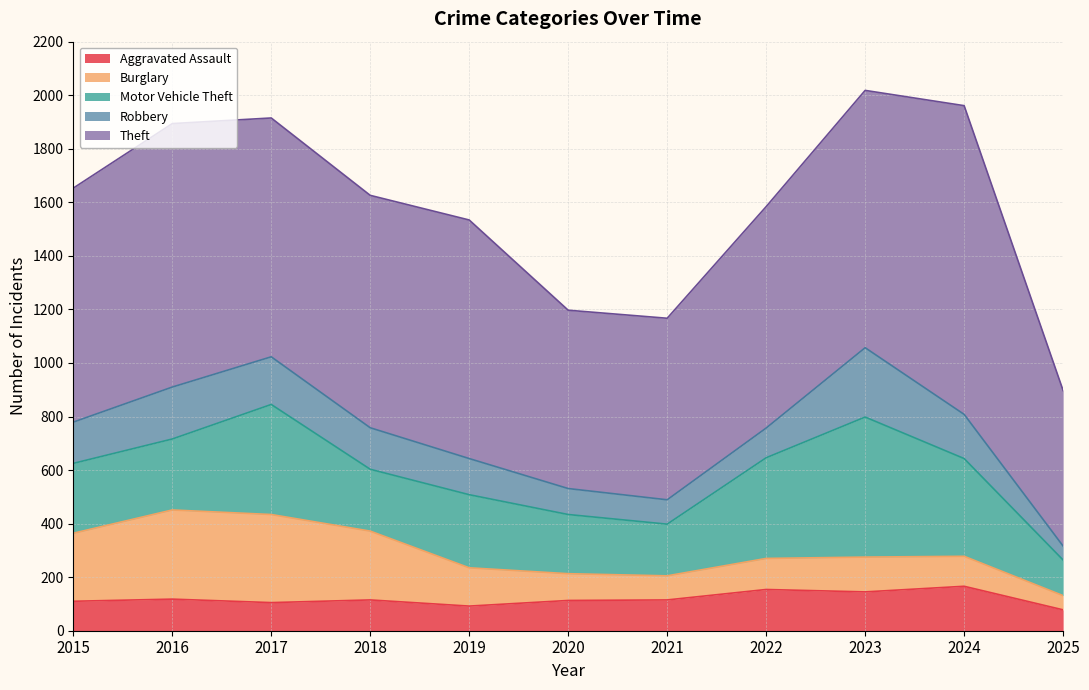

How many interior local valleys does the Robbery series have?

1